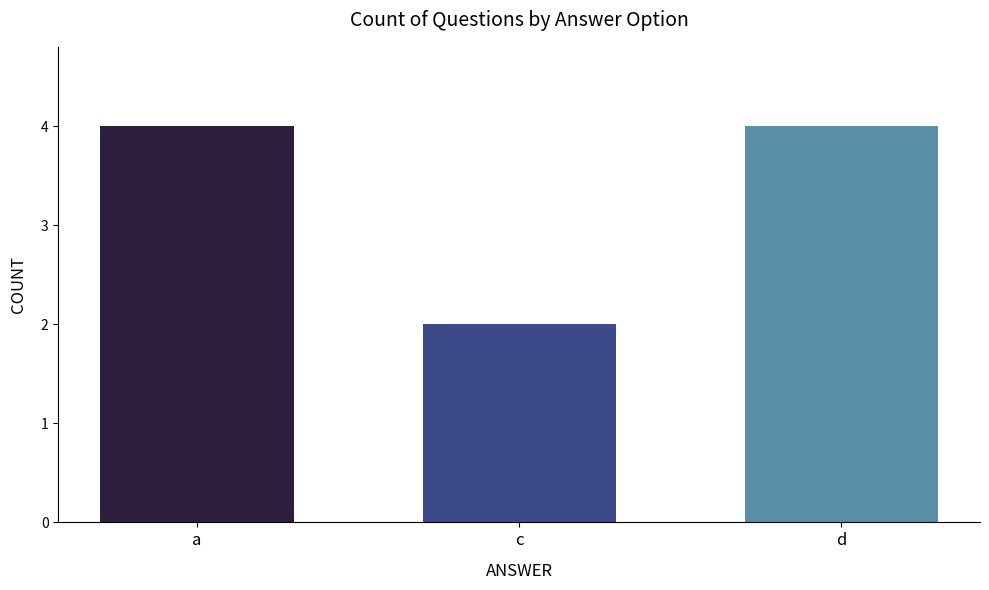

What is the smallest value displayed?

2